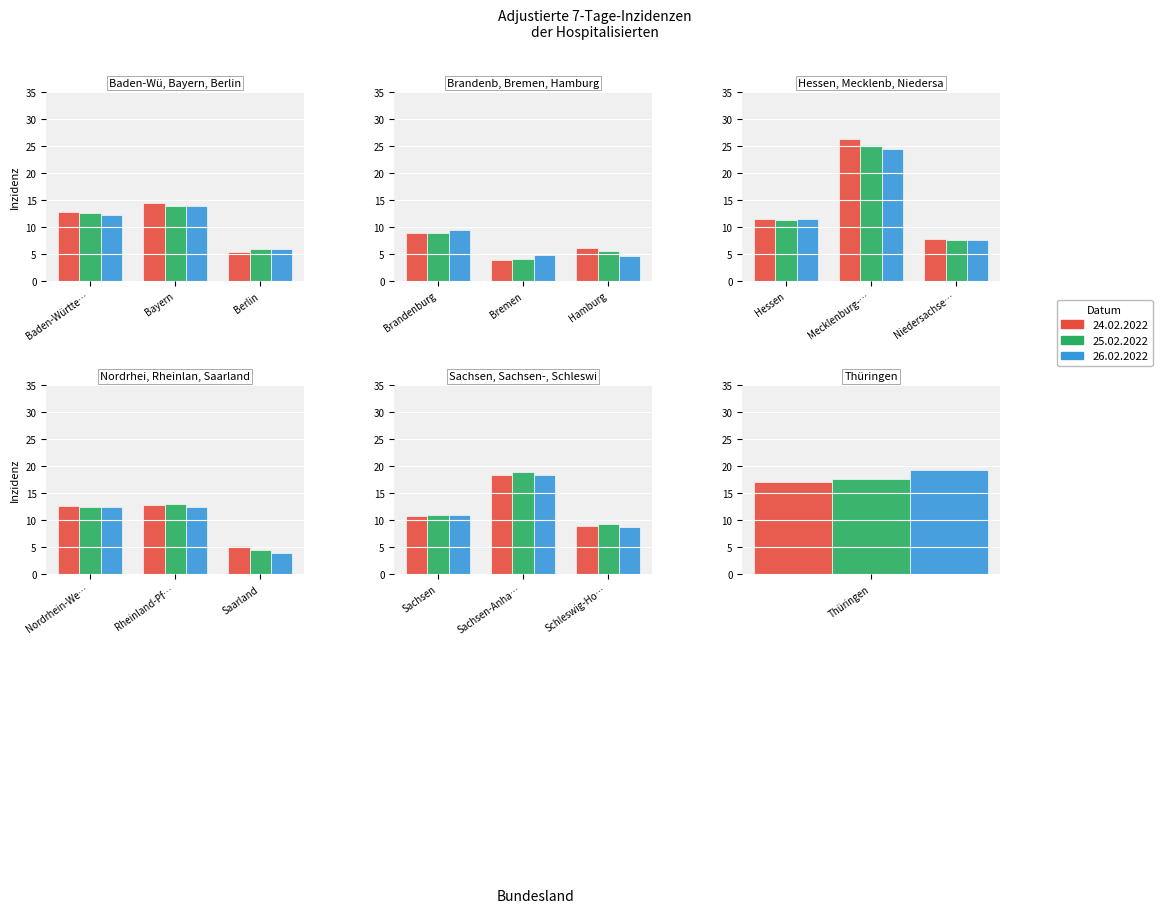

What is the label of the 6th bar from the right?

Rheinland-Pfalz